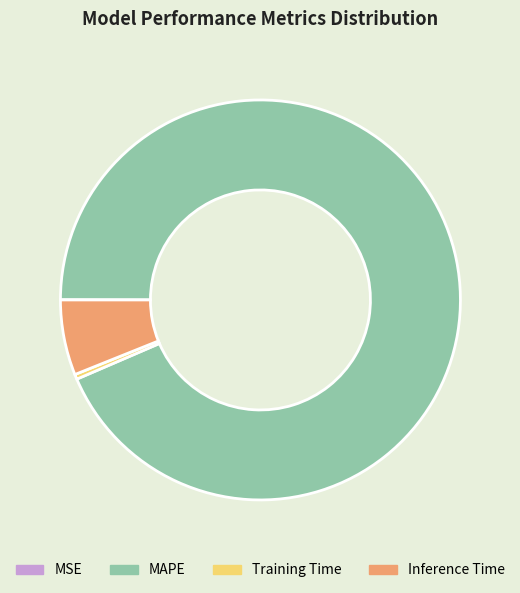

Do Training Time and MAPE together represent more than half of the pie?

Yes